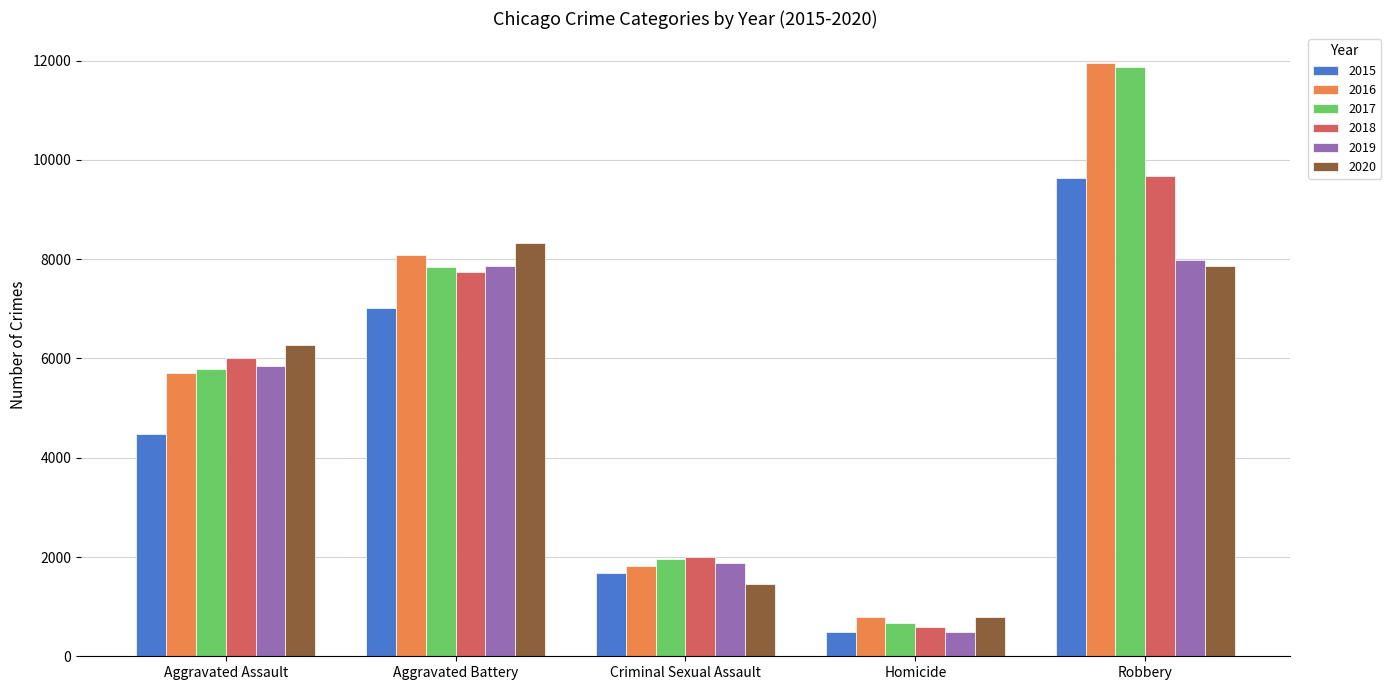

Between Aggravated Battery and Robbery, which series saw the biggest shift?

2017